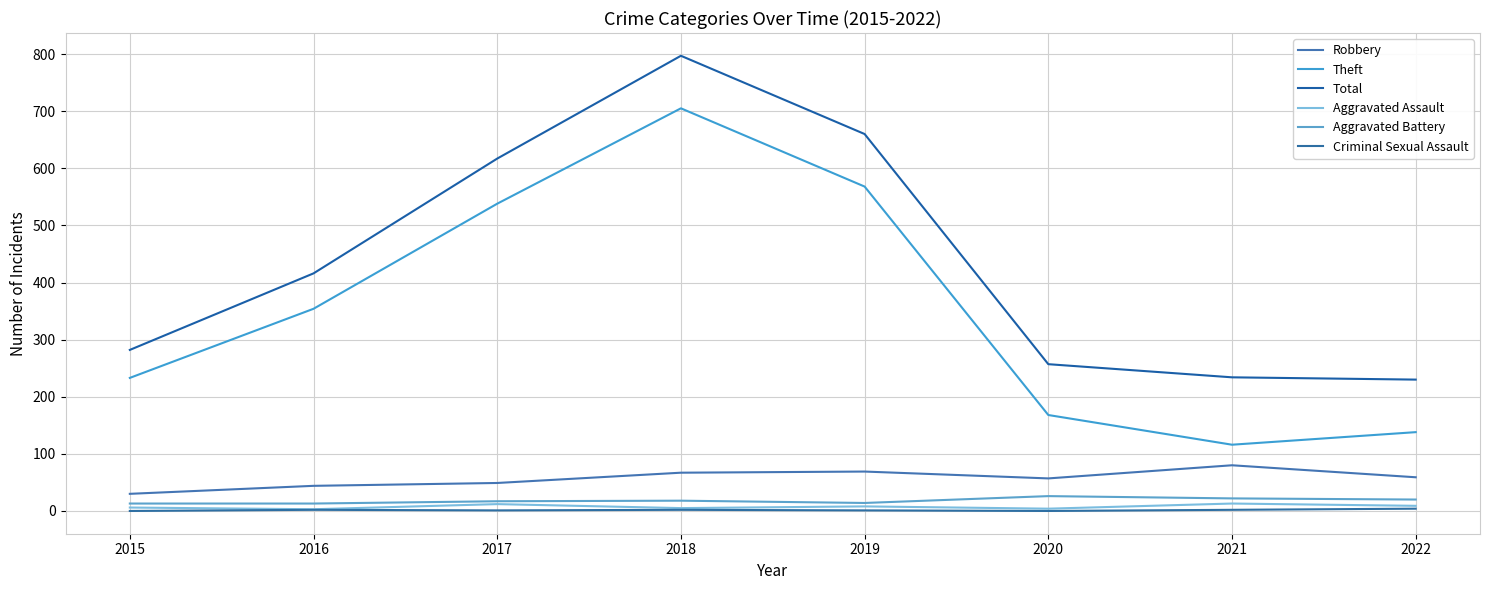

Does the chart display data point markers on the line(s)?

No